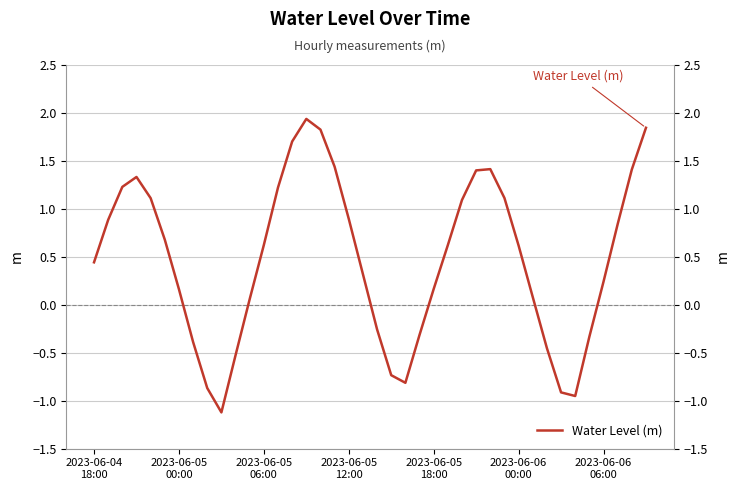

Rank the categories by value from highest to lowest.

15, 39, 16, 14, 17, 28, 38, 27, 2023-06-05
12:00, 2023-06-05
06:00, 13, 29, 2023-06-05
18:00, 26, 18, 2023-06-05
00:00, 37, 2023-06-06
00:00, 12, 25, 30, 2023-06-04
18:00, 19, 36, 24, 2023-06-06
06:00, 31, 11, 20, 23, 35, 7, 32, 10, 21, 22, 8, 33, 34, 9